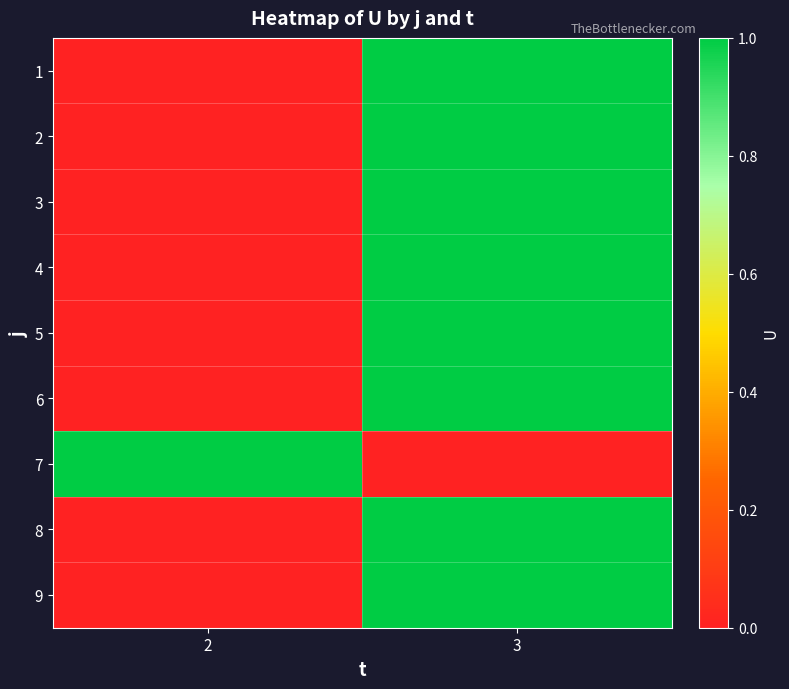

What is the total value across all series at 2?

1